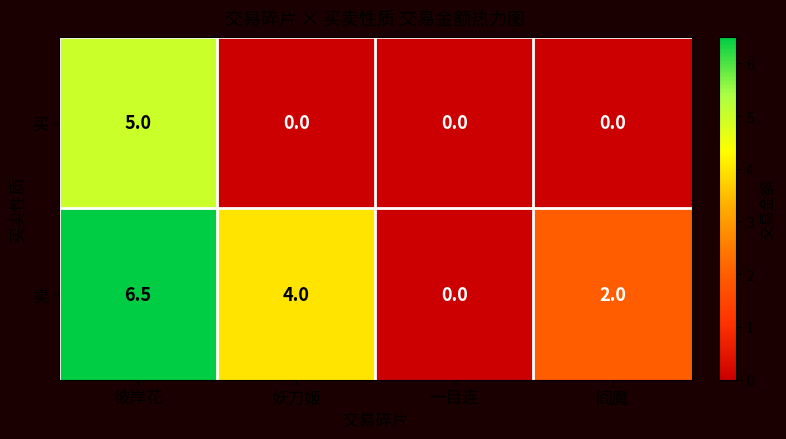

How many positive values does the 卖 series have?

3